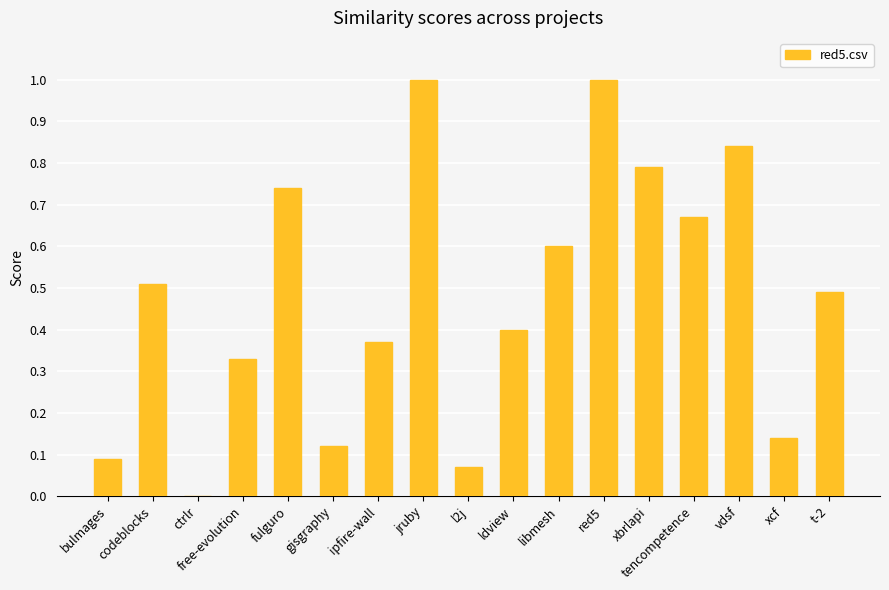

What is the sum of the values at codeblocks and jruby?

1.5